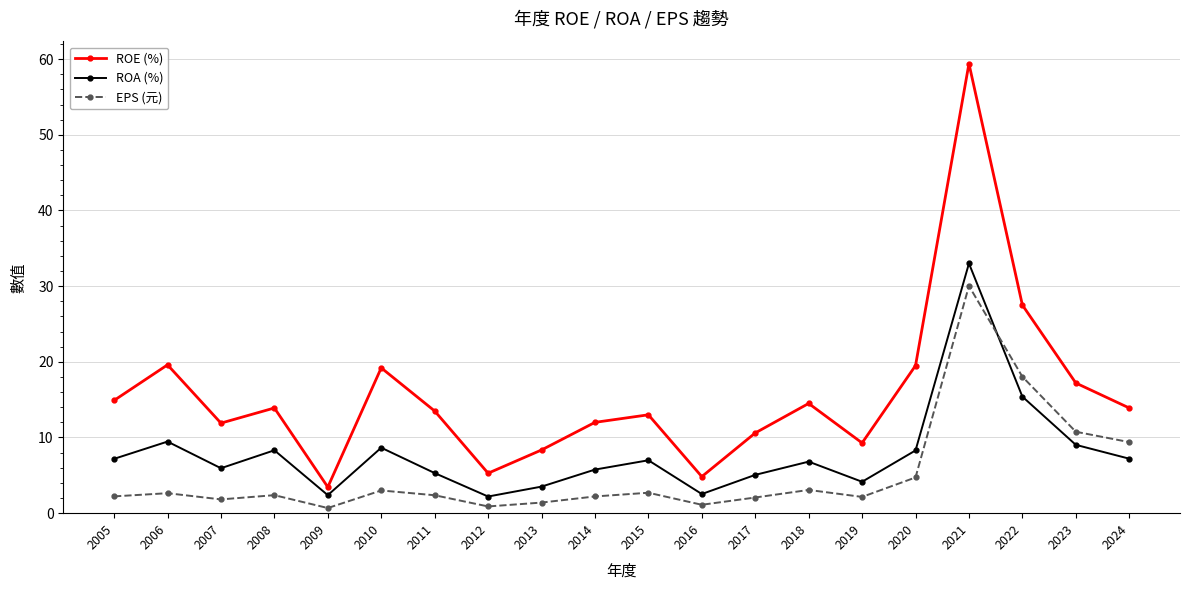

How many lines are shown in the chart?

3